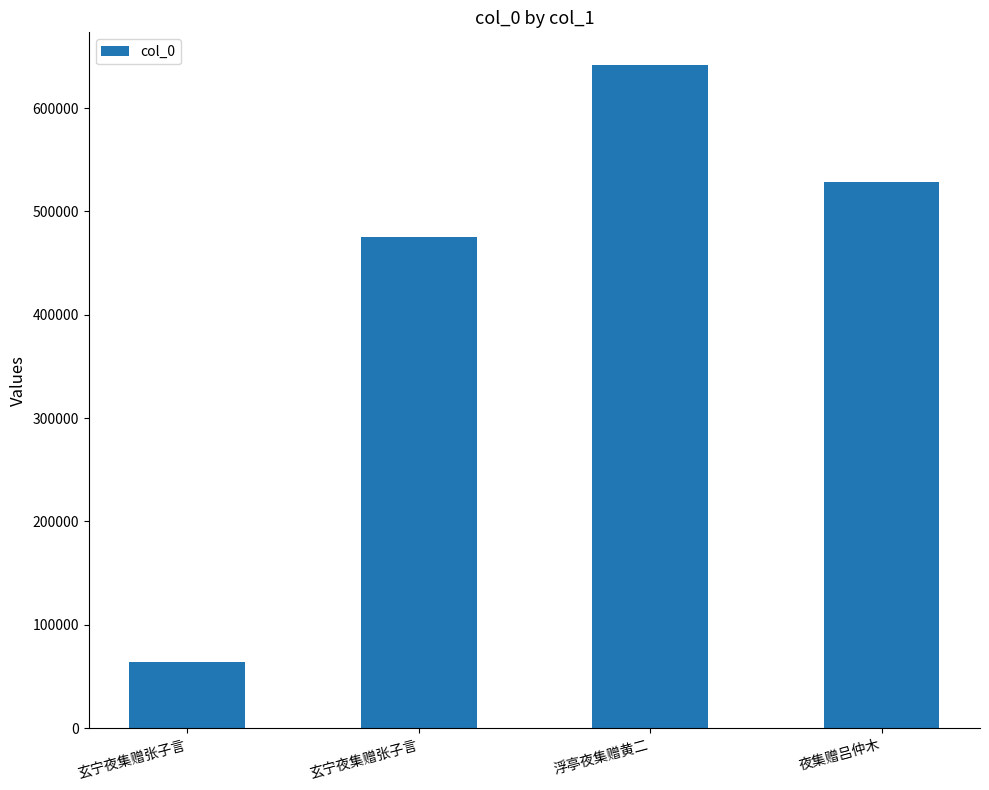

List the labels in order of value, smallest first.

玄宁夜集赠张子言, 玄宁夜集赠张子言, 夜集赠吕仲木, 浮亭夜集赠黄二